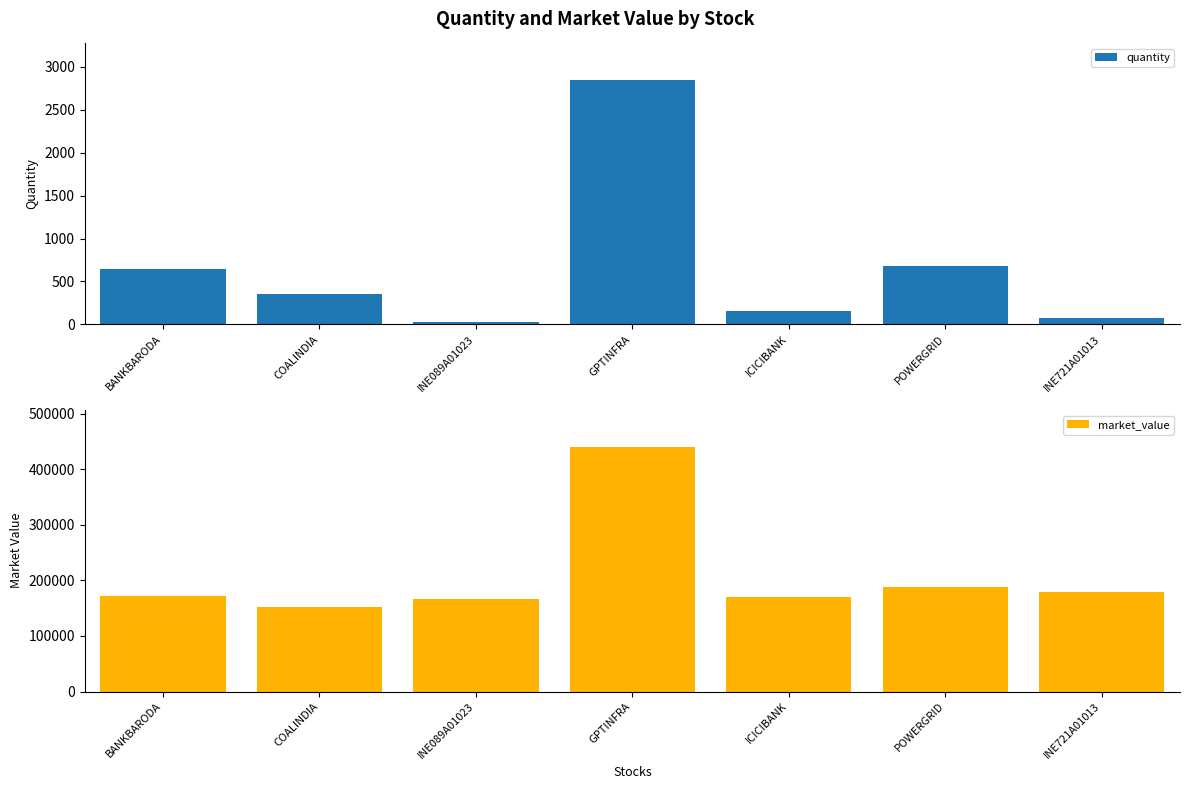

What is the value of the quantity bar at the 3rd from the left?

27